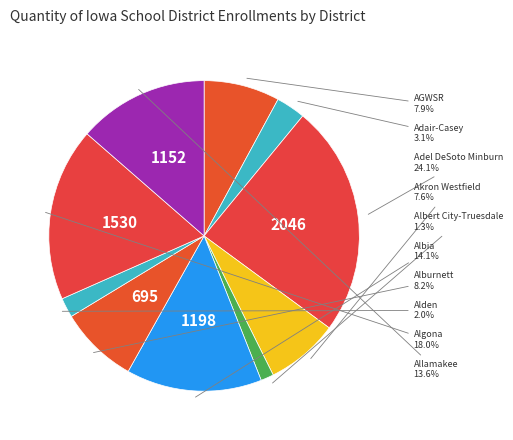

How many slices are in this pie chart?

10